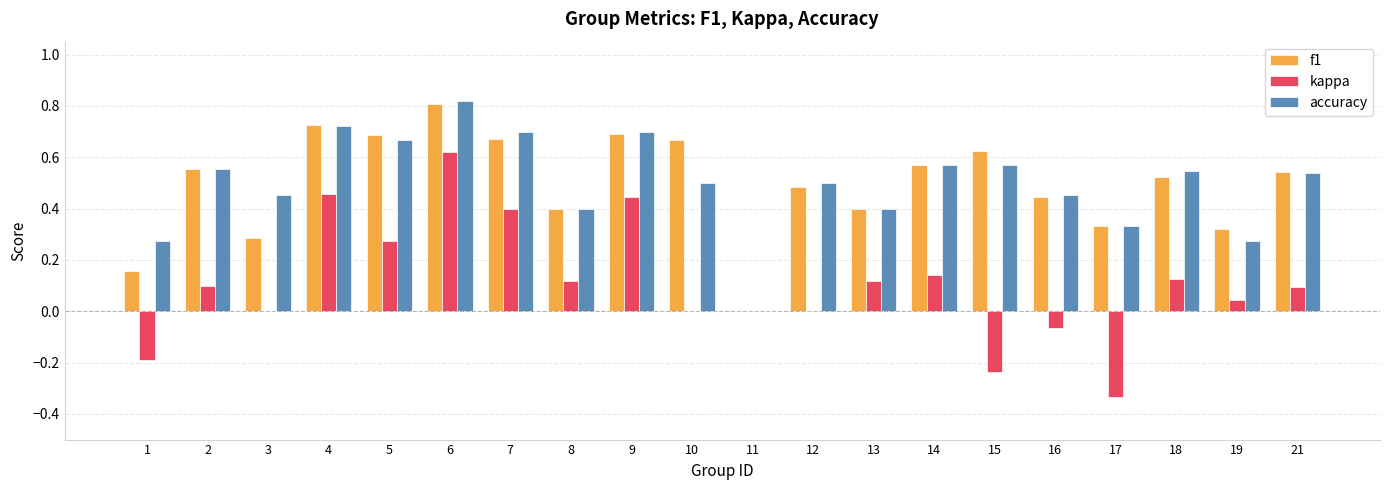

How many values in the f1 series exceed 0?

19